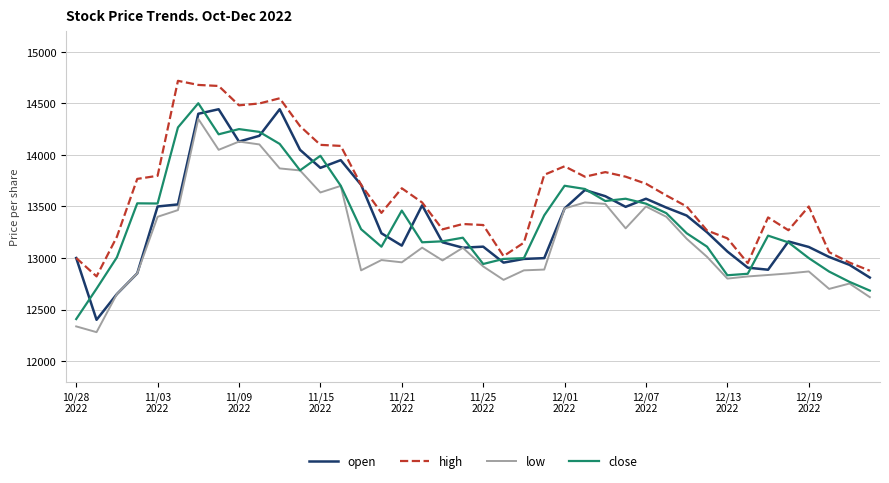

True or false: low and high intersect in this chart.

False